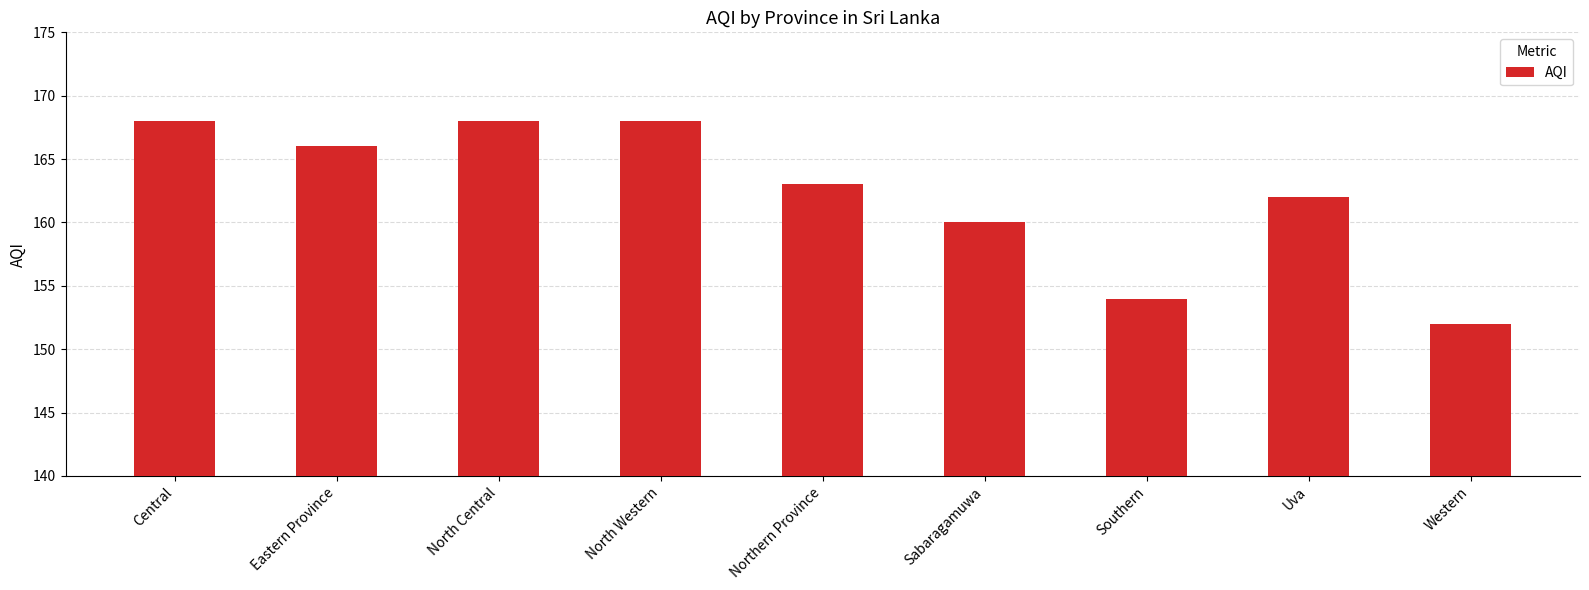

What is the smallest value displayed?

152